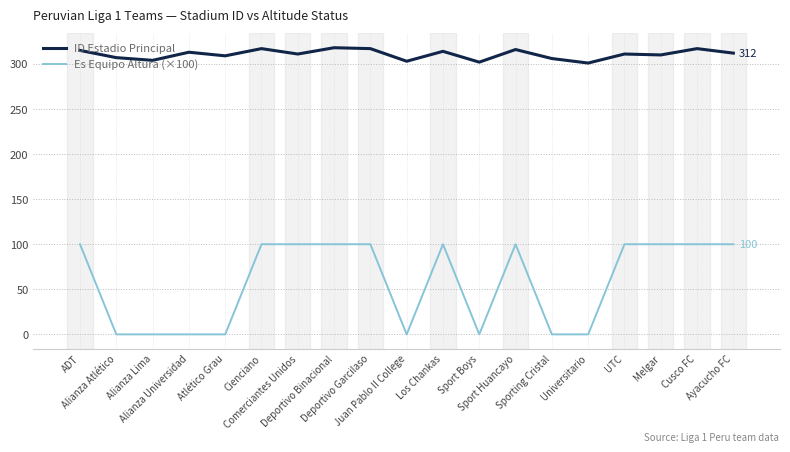

Which series has the widest spread of values?

Es Equipo Altura (×100)